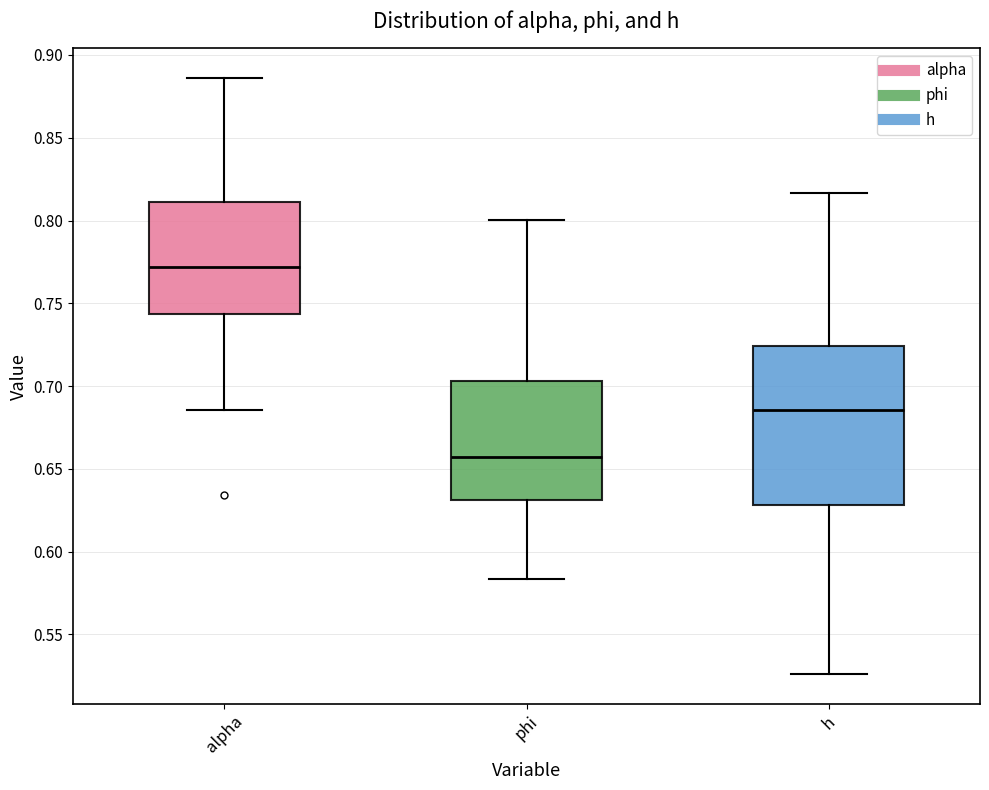

Where is the lower edge of the box for h on the y-axis? The values are not printed on the chart, so give them approximately, as read against the axis.

0.630